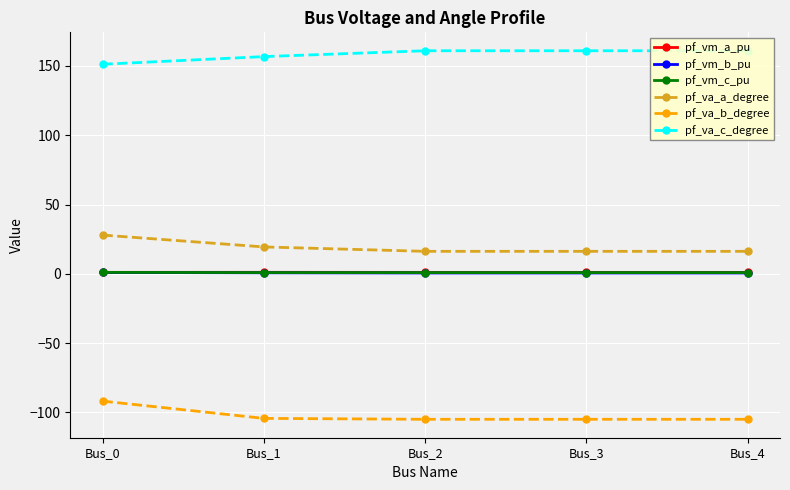

How many interior local peaks does the pf_va_c_degree series have?

1